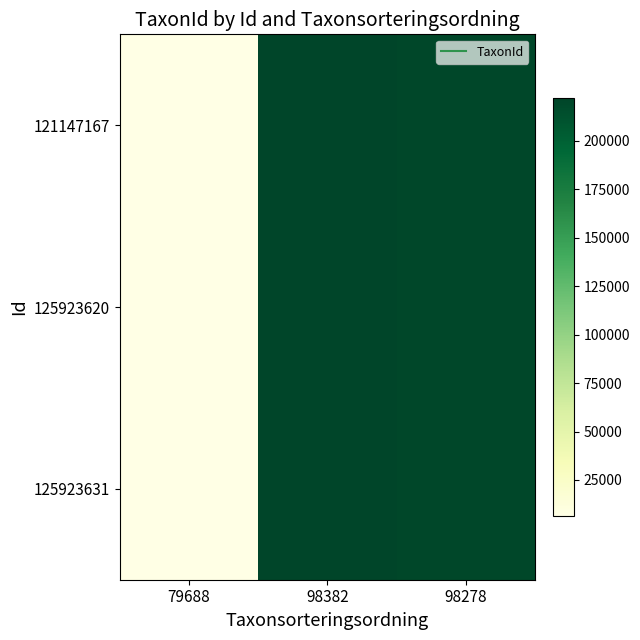

List the series in order of their peak value, lowest first.

121147167, 125923620, 125923631